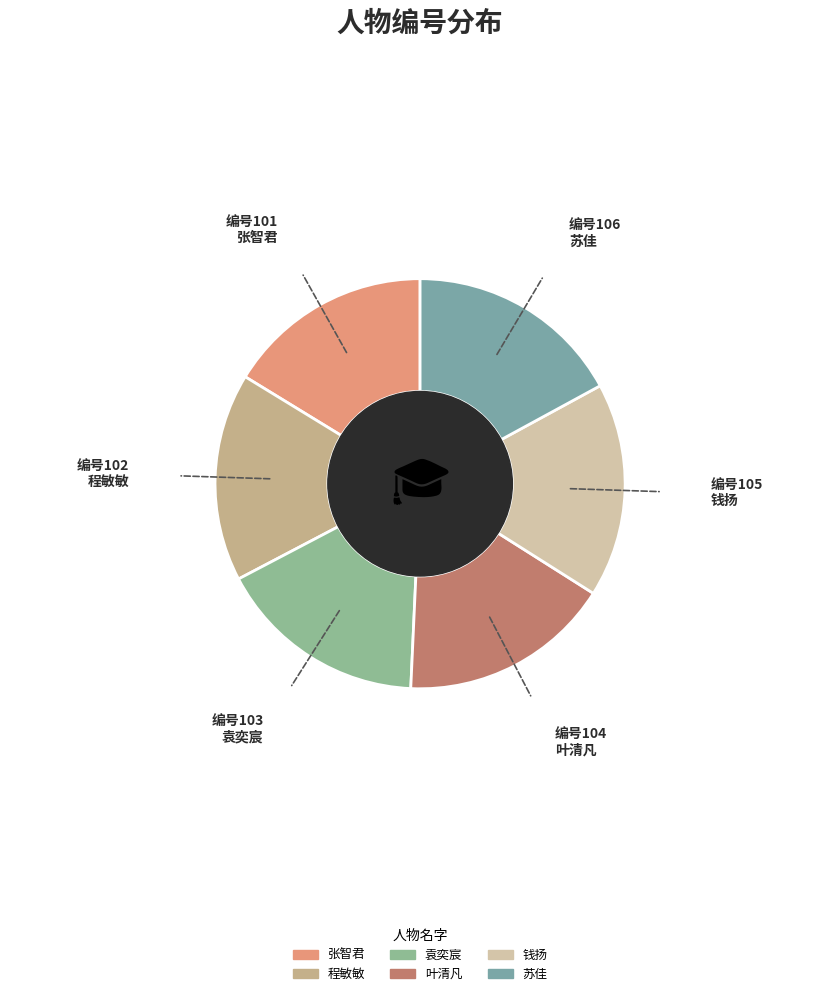

Count the number of slices in the pie.

6